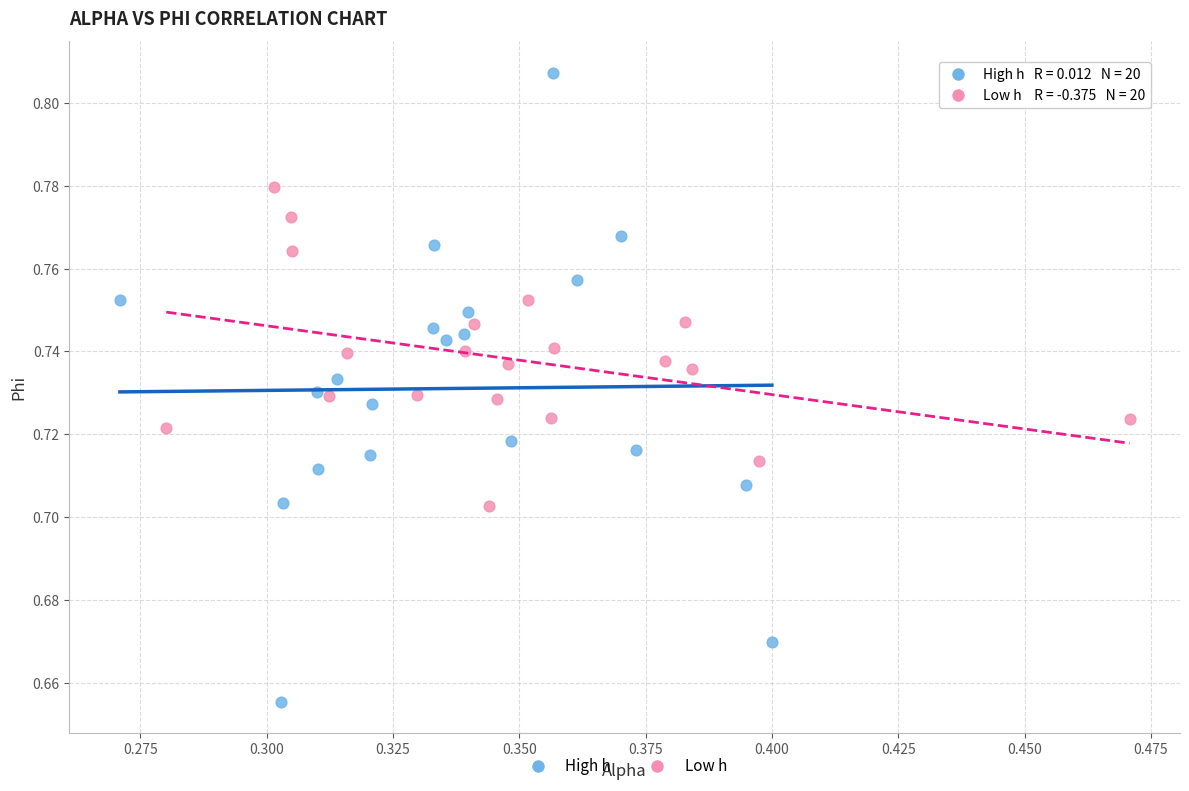

Which series has the widest spread of Y values?

High h